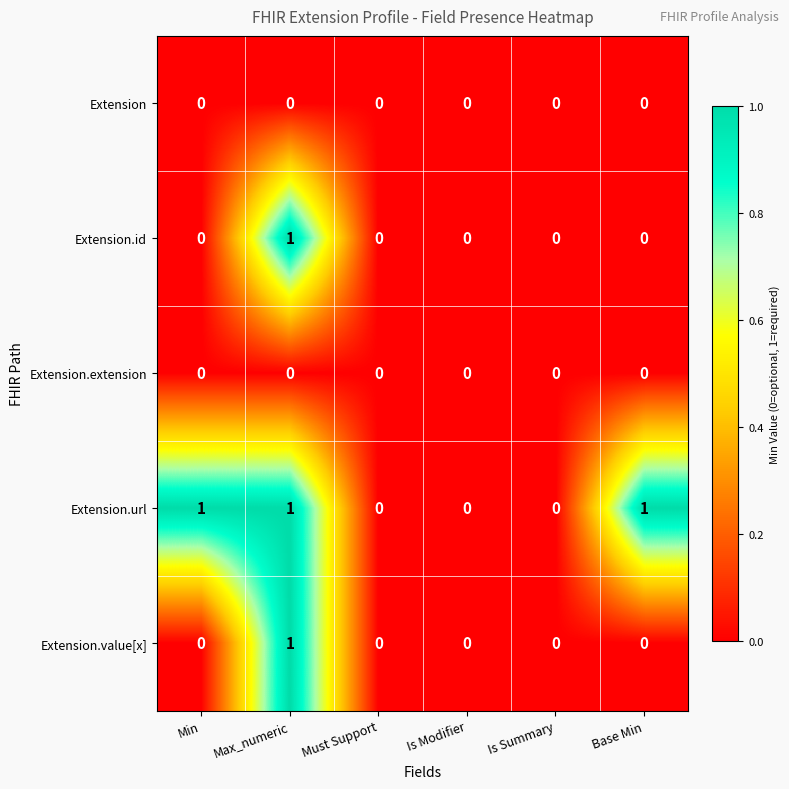

What is the spread (max minus min) of values at Min?

1